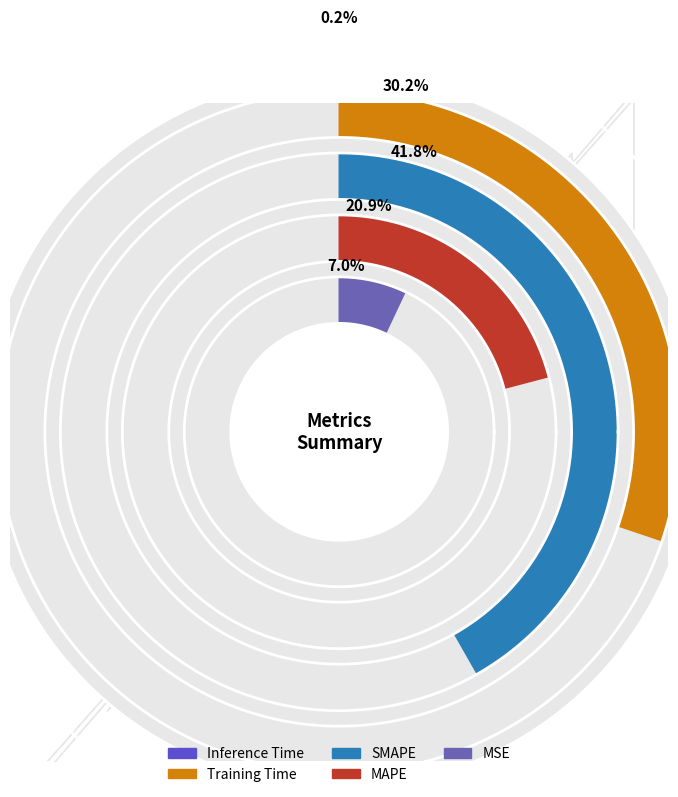

Which has a higher value, MAPE or MSE?

MAPE